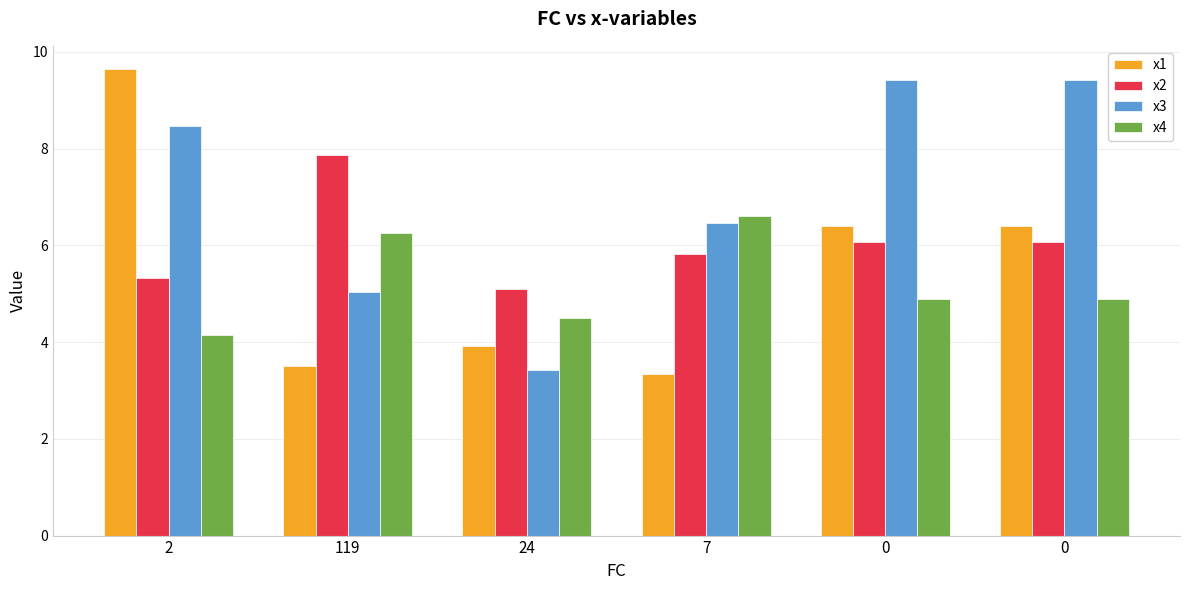

True or false: x1 has a value of 3.5 at 119.

True